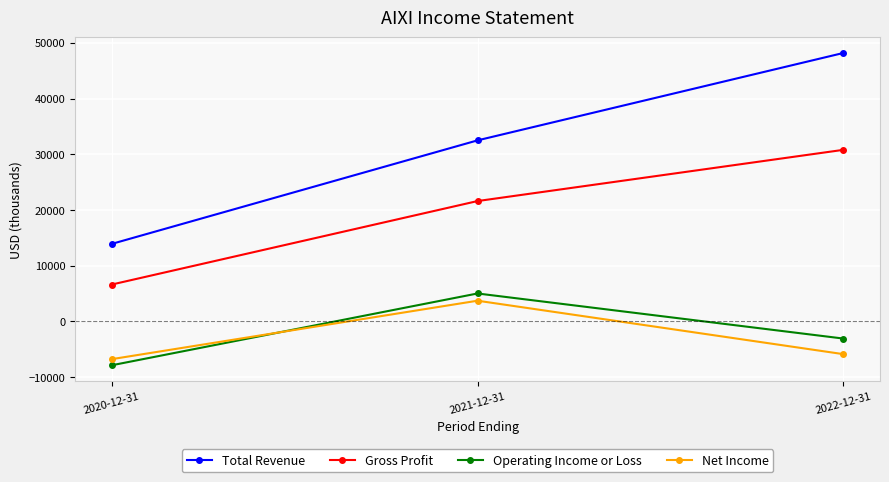

How many lines are shown in the chart?

4